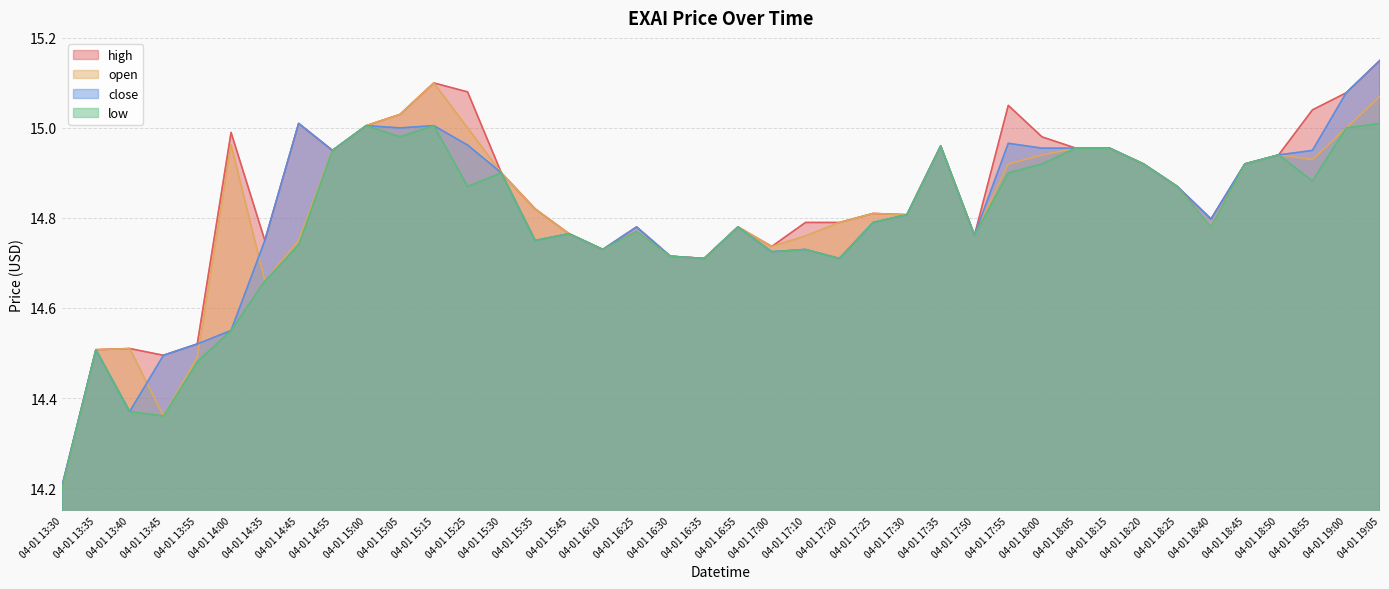

At which category does close reach its first local valley?

04-01 13:40